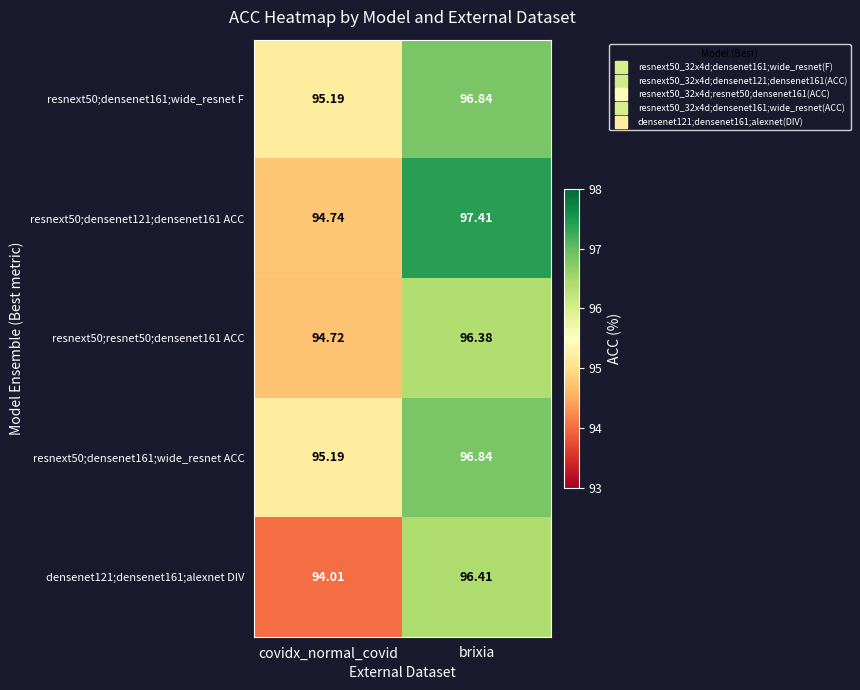

At which category is the sum across all series the highest?

brixia